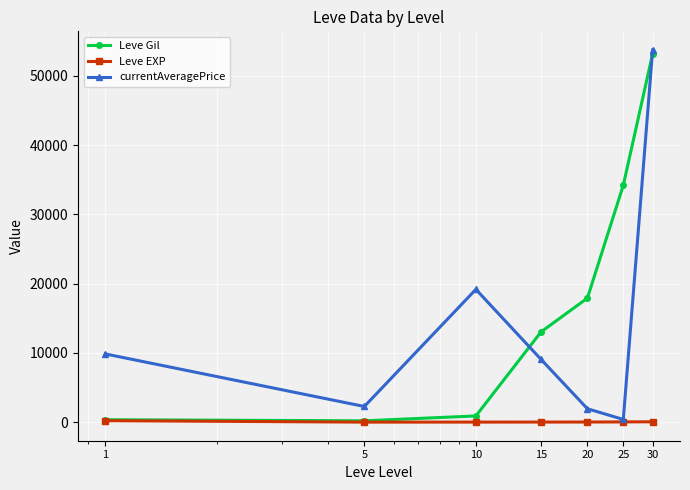

What is the difference between the maximum and second lowest values in the Leve EXP series?

201.8